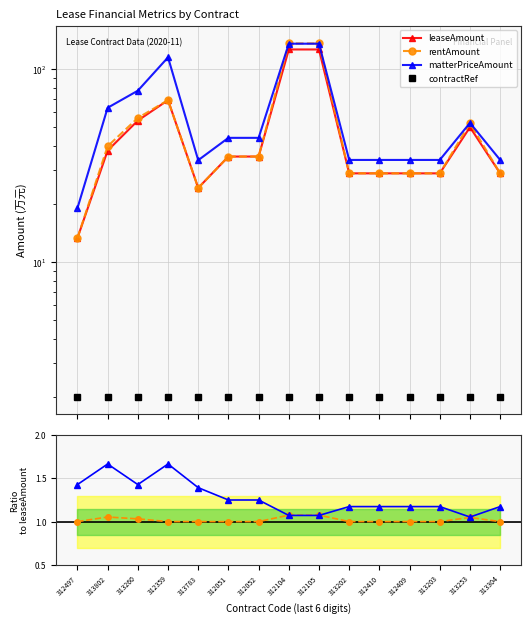

What is the difference between the maximum and minimum values in the rentAmount series?

122.5